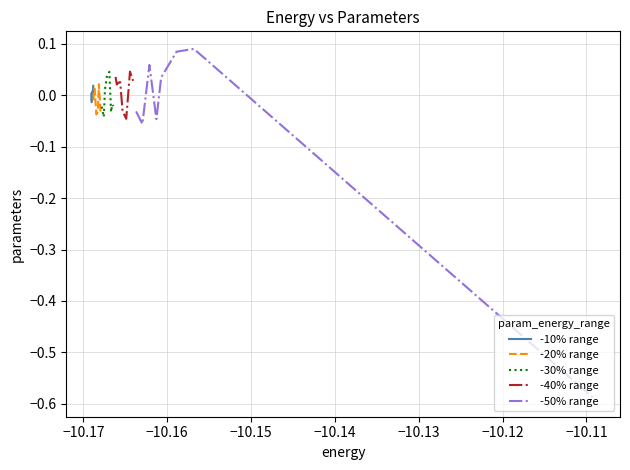

Rank the series by their maximum value, from lowest to highest.

-10% range, -20% range, -30% range, -40% range, -50% range